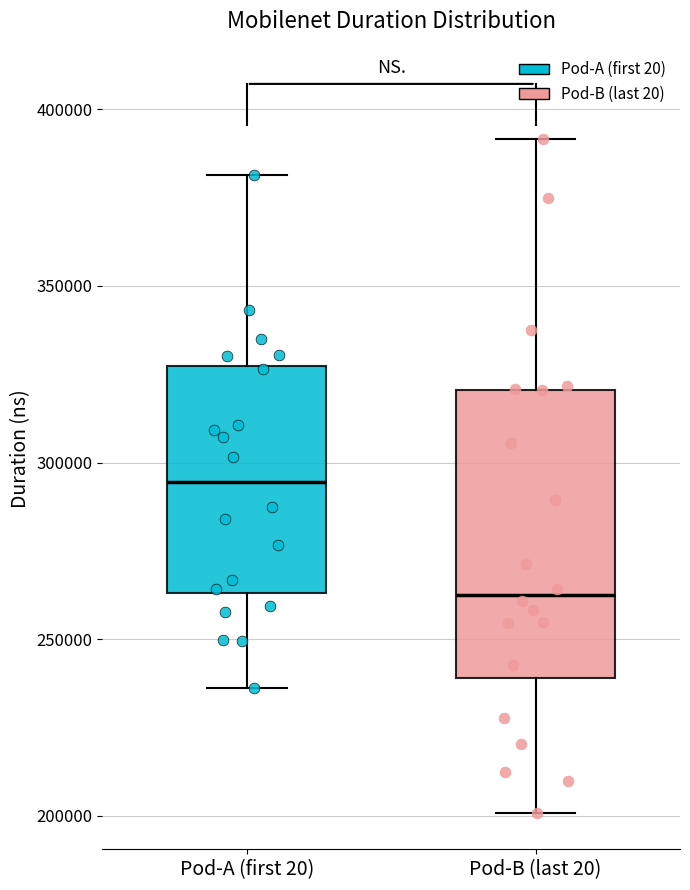

Comparing the boxes themselves (not the whiskers), which one is the tallest?

Pod-B (last 20)